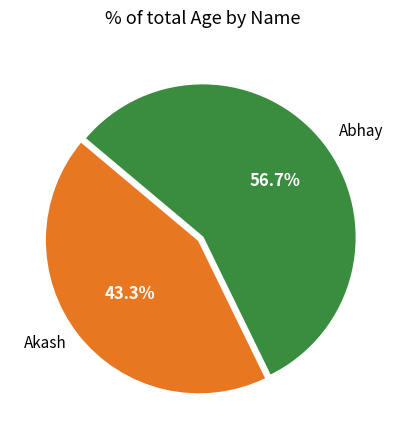

True or false: Abhay accounts for 57% of the total.

True